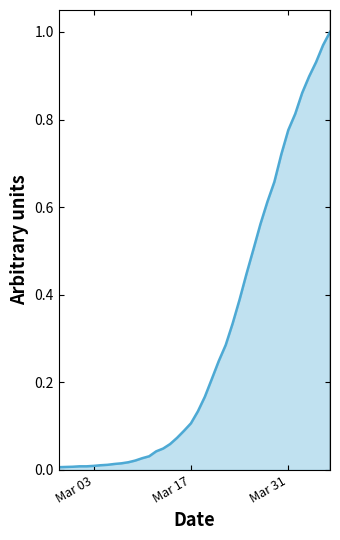

How many lines are shown in the chart?

1